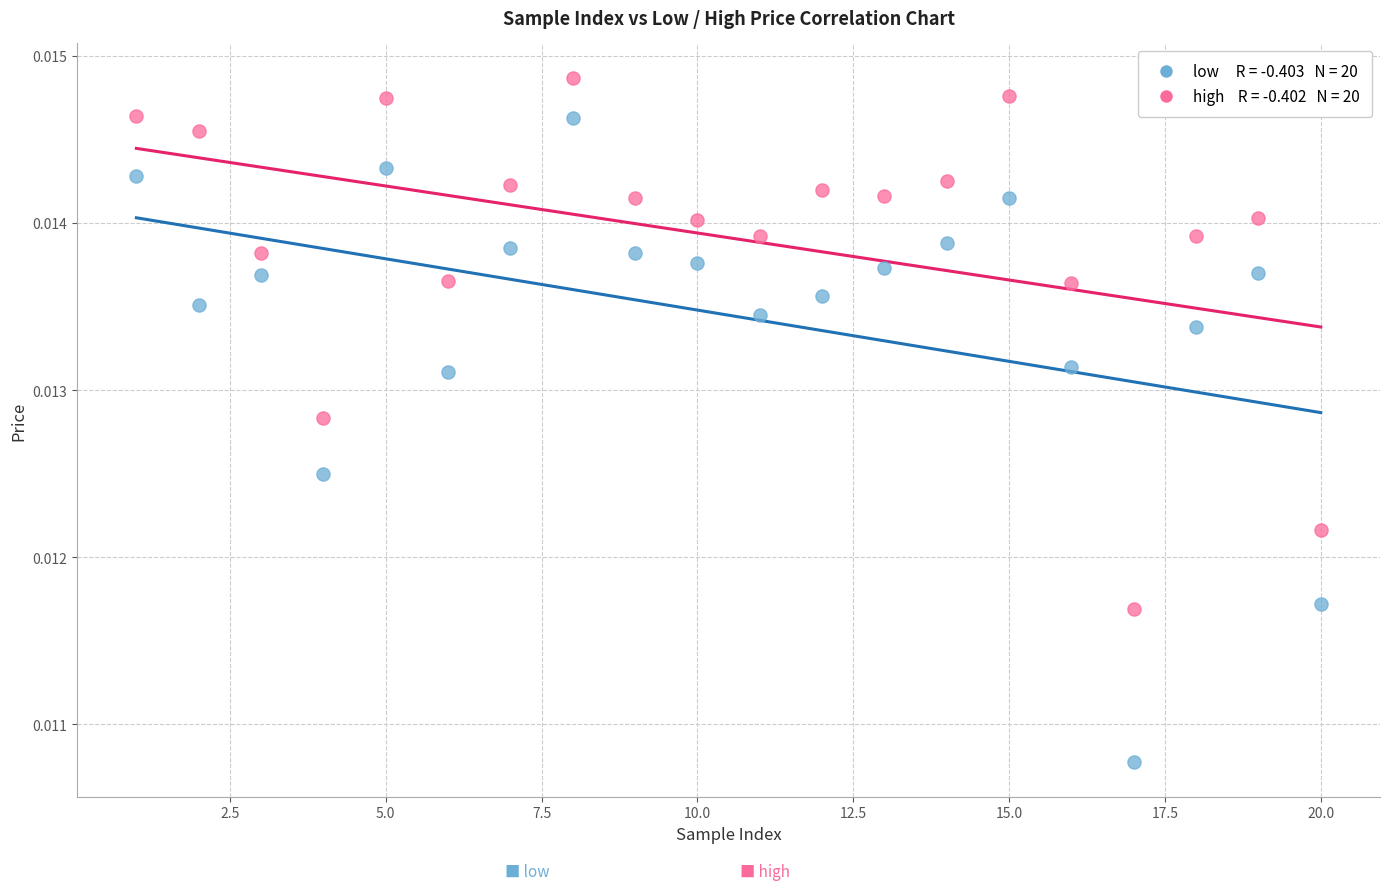

Across all data points, what is the range of X values (max minus min)?

19.0